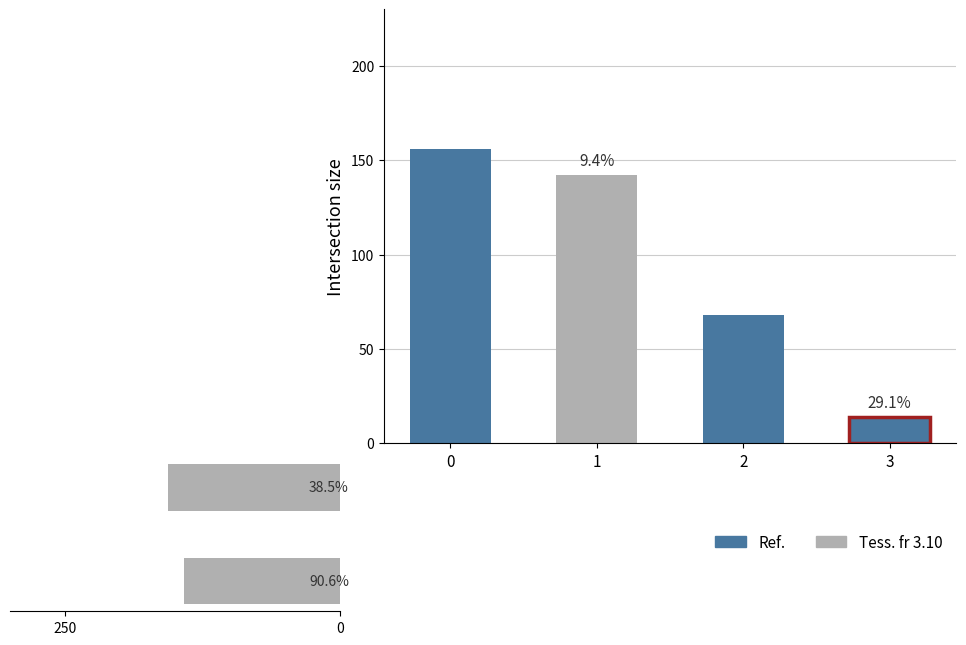

Count the values in the range 142 to 156.

2